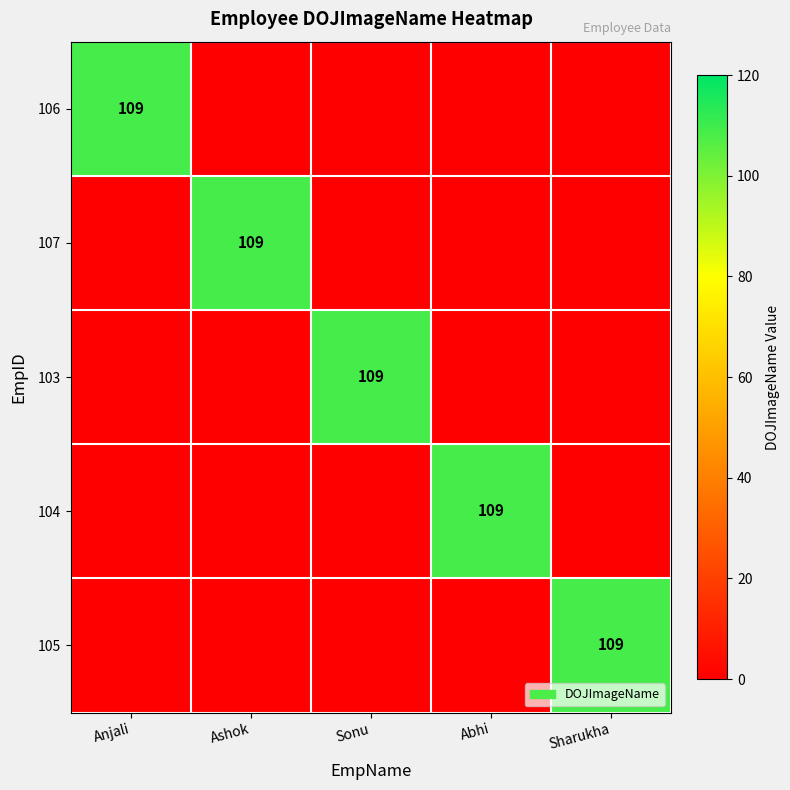

At which category is the sum across all series the highest?

Anjali